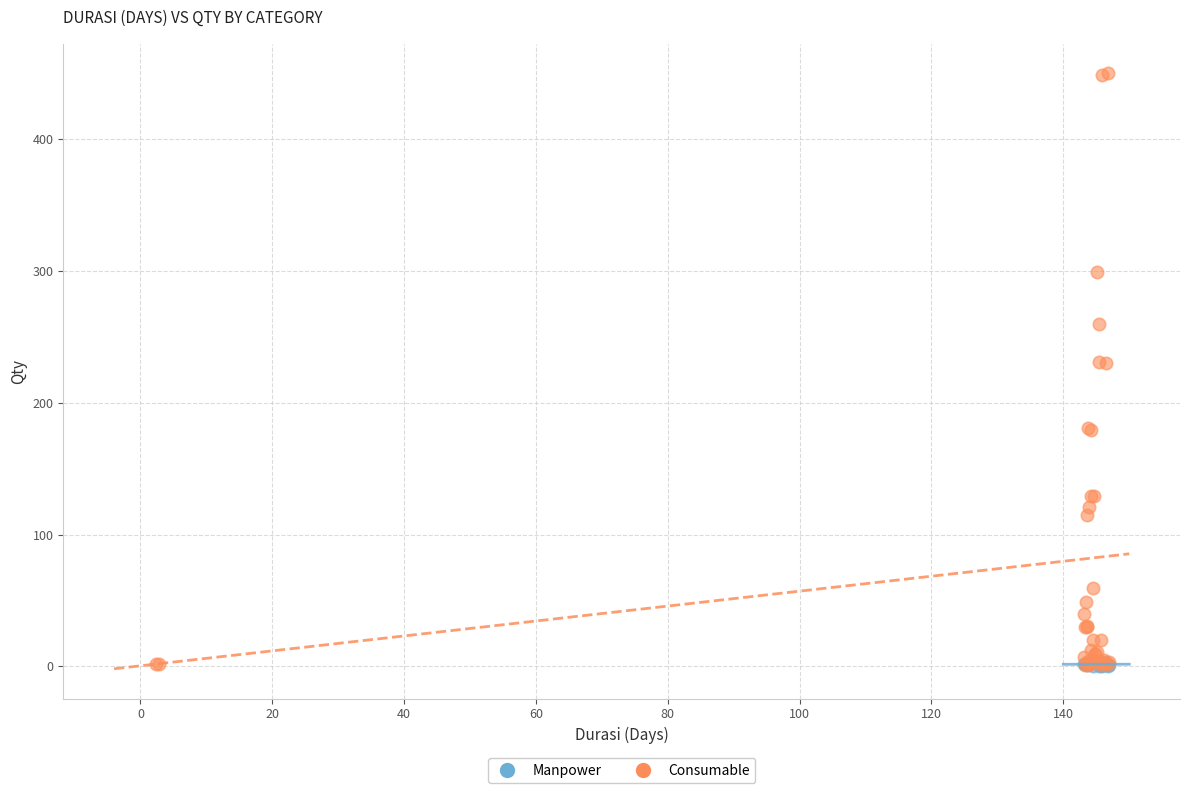

Which series has the widest spread of Y values?

Consumable